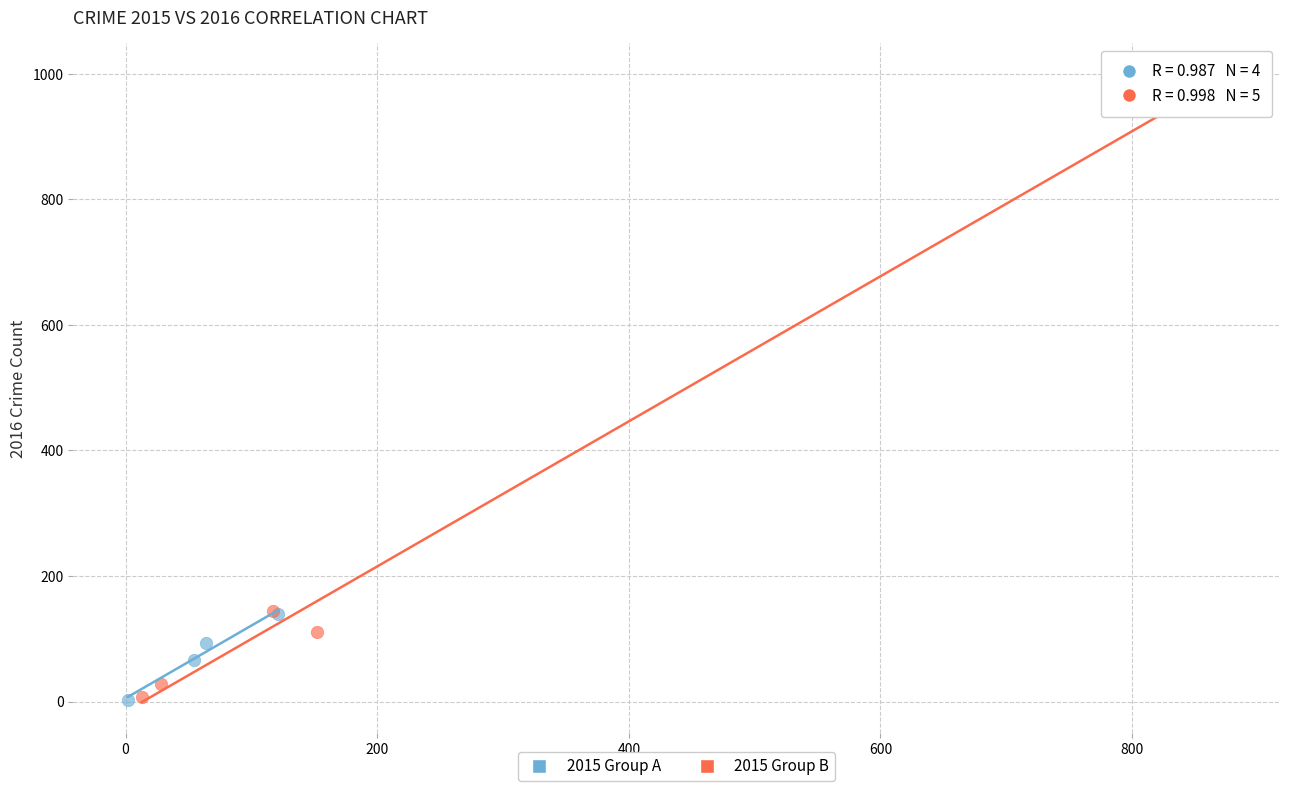

Which series has the largest Y range (max minus min)?

2015 Group B